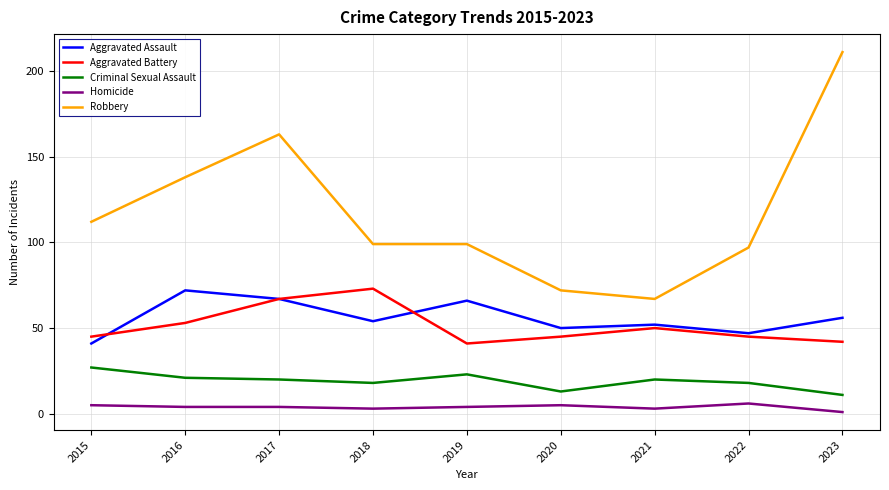

What is the average value of the Criminal Sexual Assault series?

19